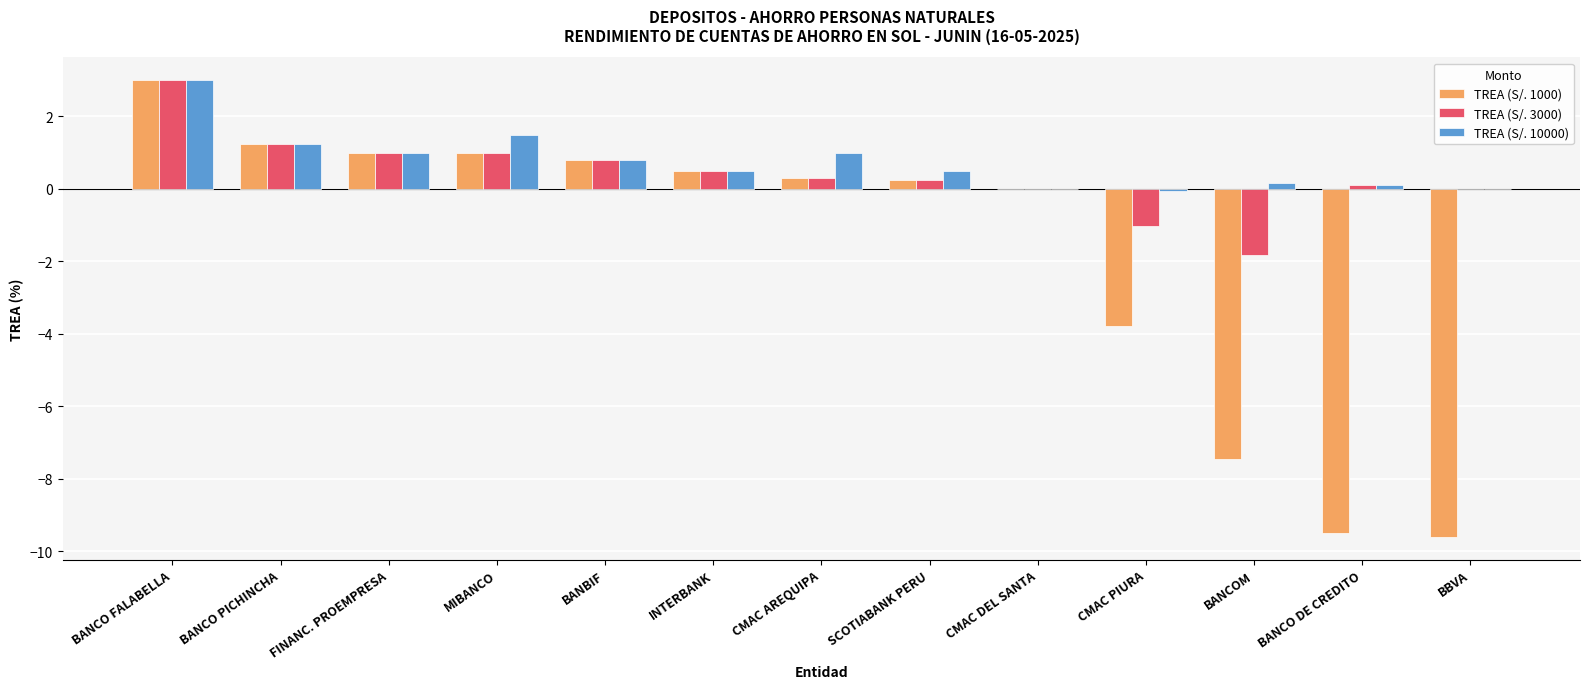

The TREA (S/. 3000) series shows 0.0 at BBVA. True or false?

True